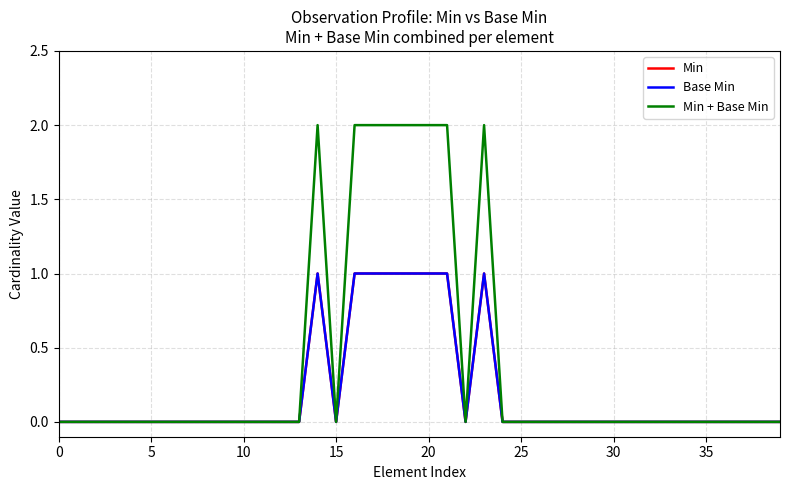

Is this an area chart (filled region under the line)?

No